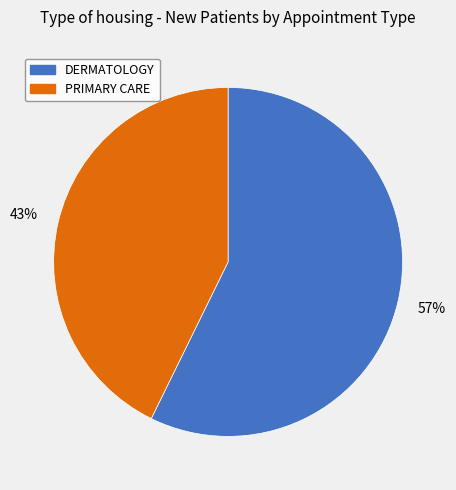

Which has a higher value, DERMATOLOGY or PRIMARY CARE?

DERMATOLOGY